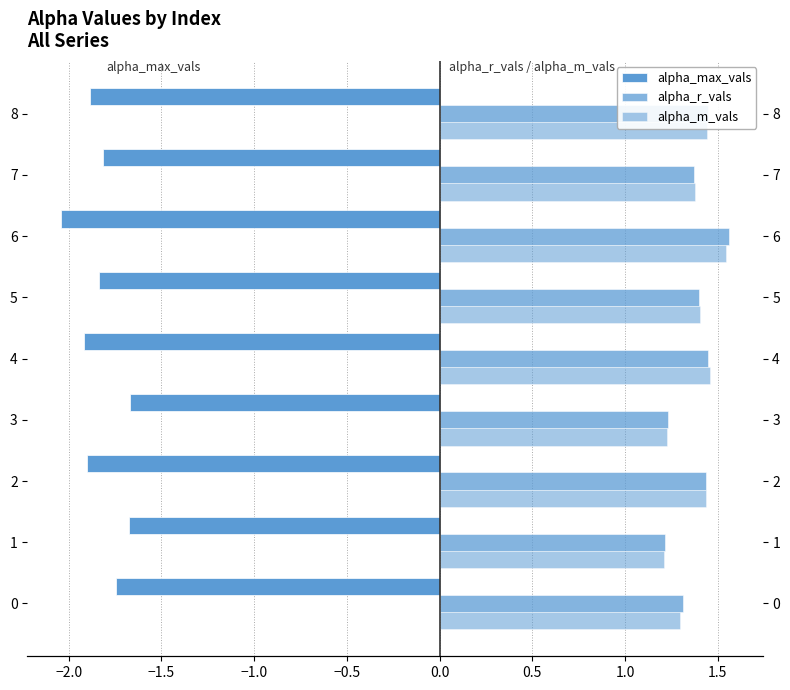

What is the average value of the alpha_m_vals series?

1.4